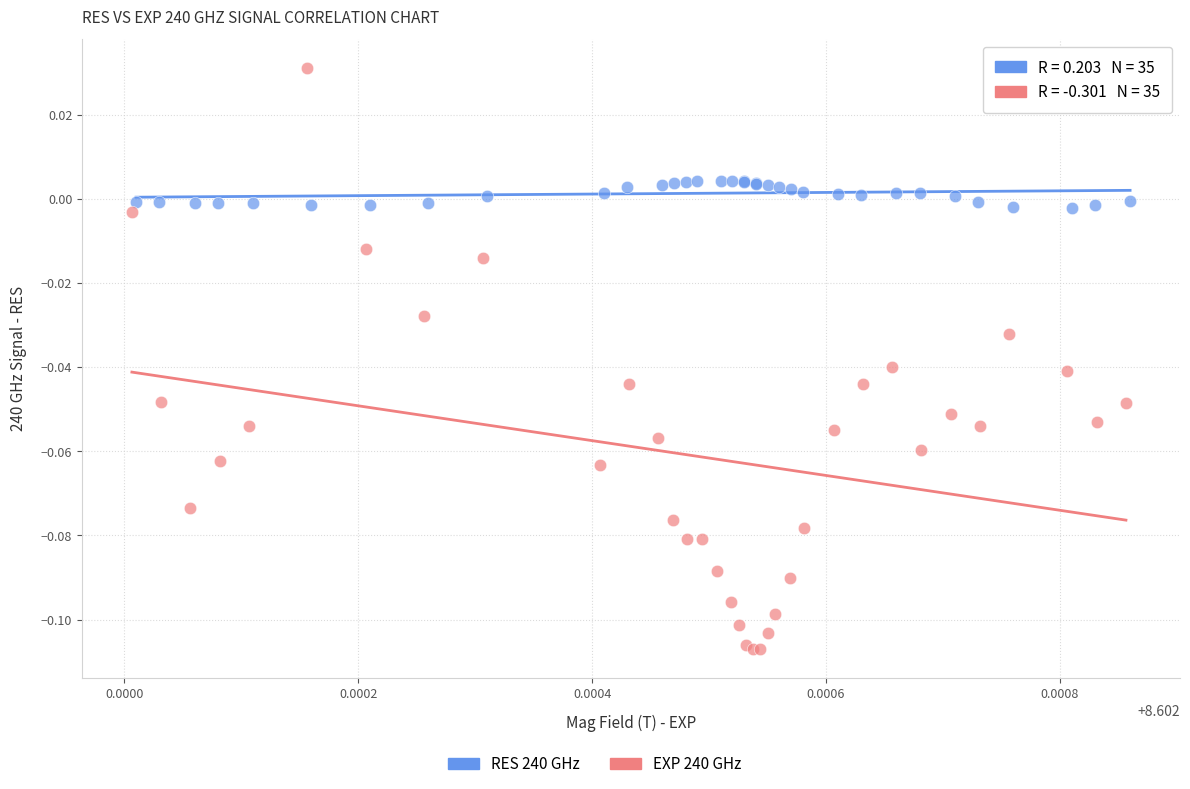

Which series has the largest Y range (max minus min)?

EXP 240 GHz